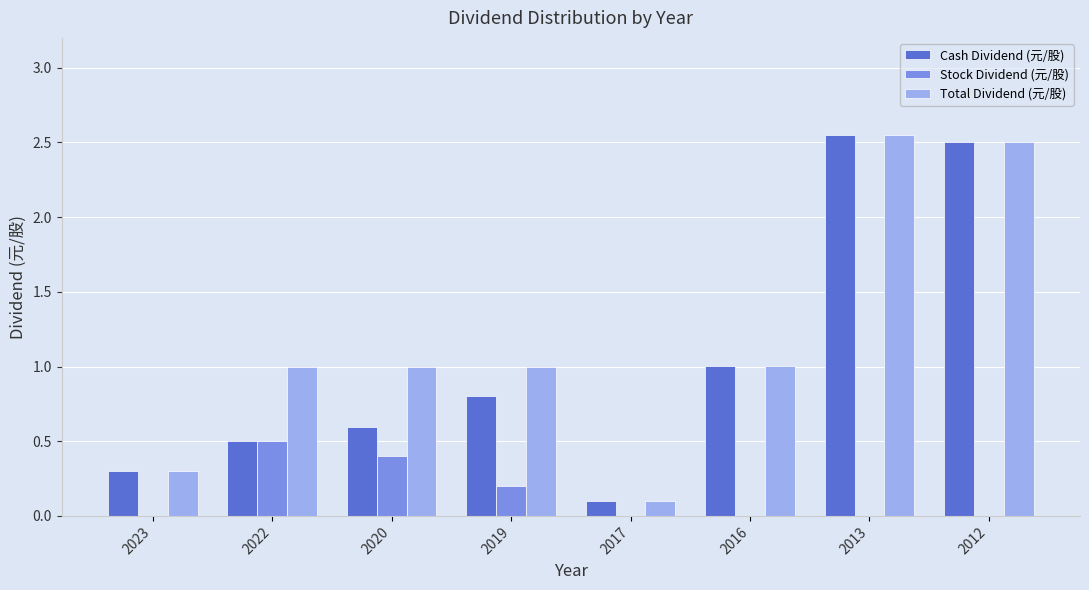

True or false: Stock Dividend (元/股) has a value of 0.1 at 2019.

False